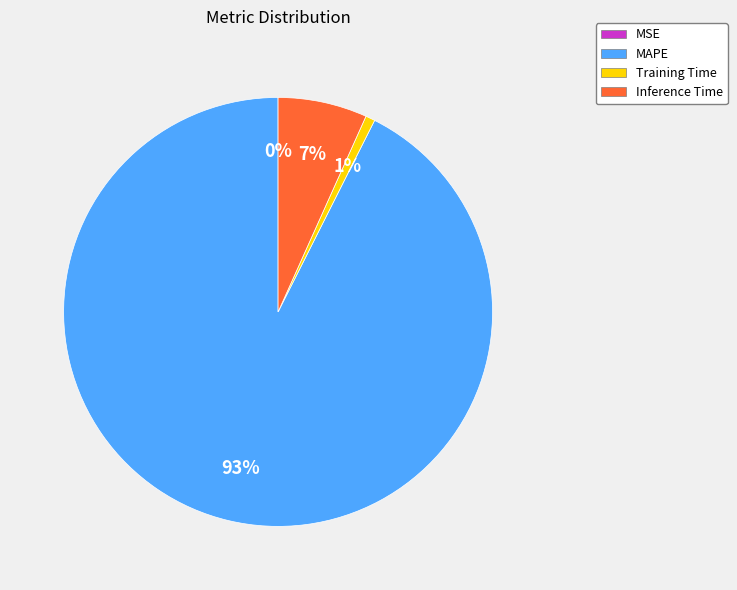

To the nearest percent, what percentage of the pie is Inference Time?

7%